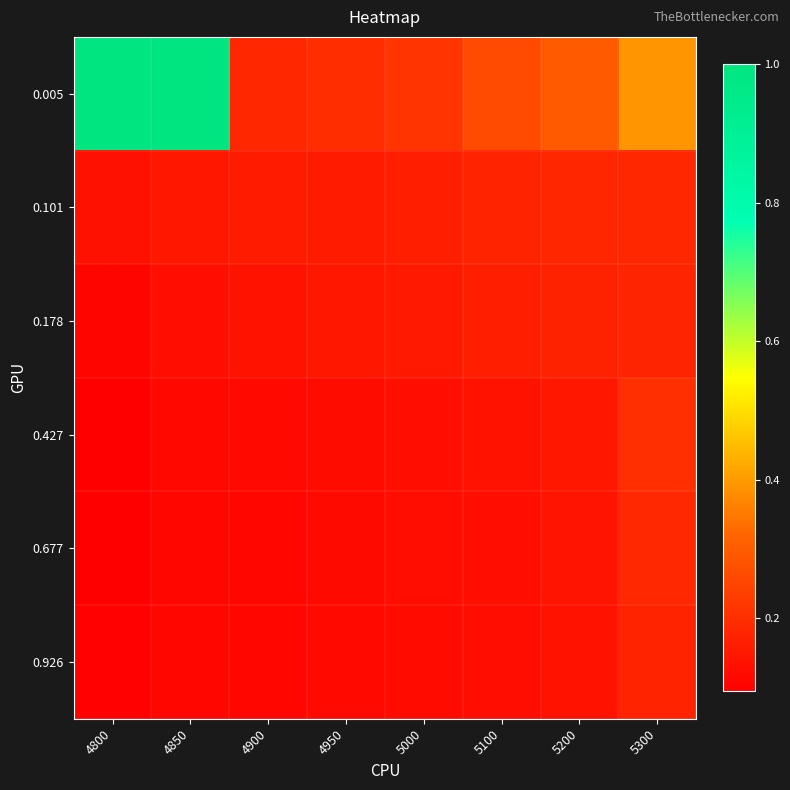

Which series has the largest total across all categories?

0.005